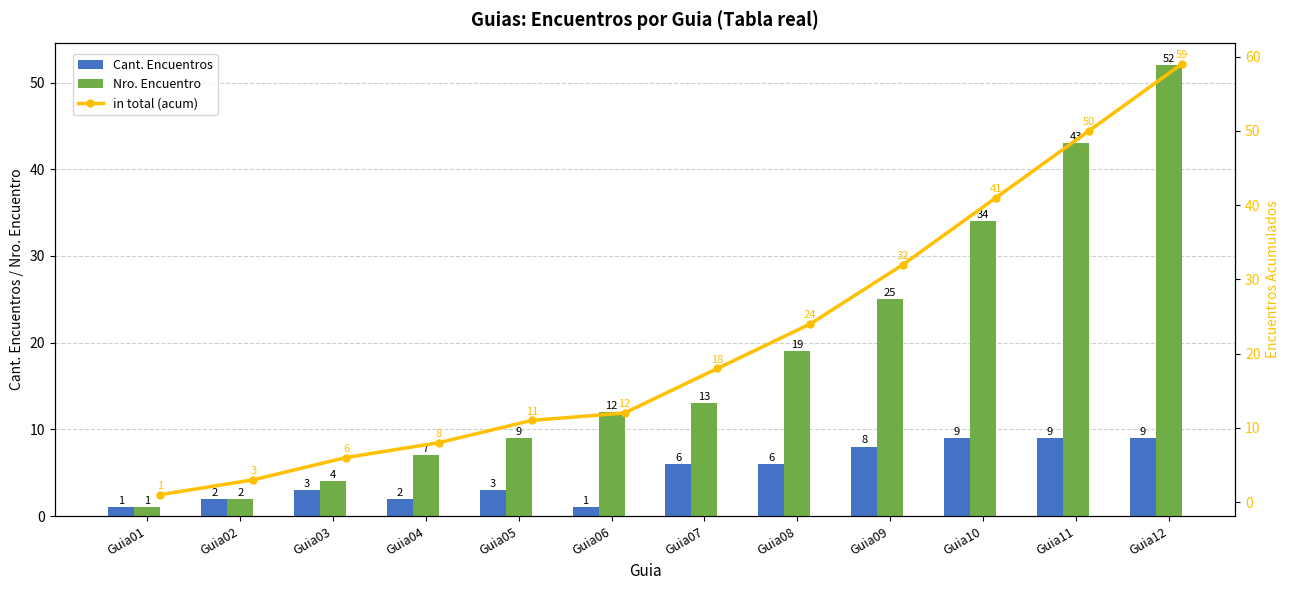

How many values in the Nro. Encuentro series exceed 13?

5